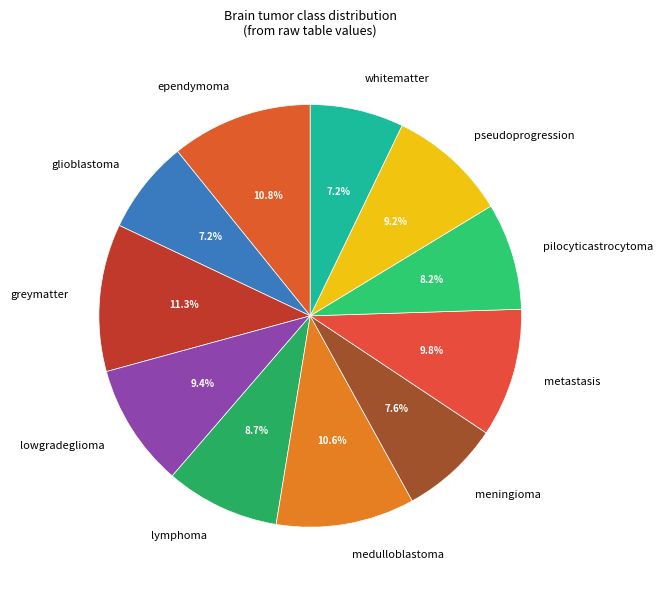

Is the sum of lowgradeglioma and greymatter greater than half?

No